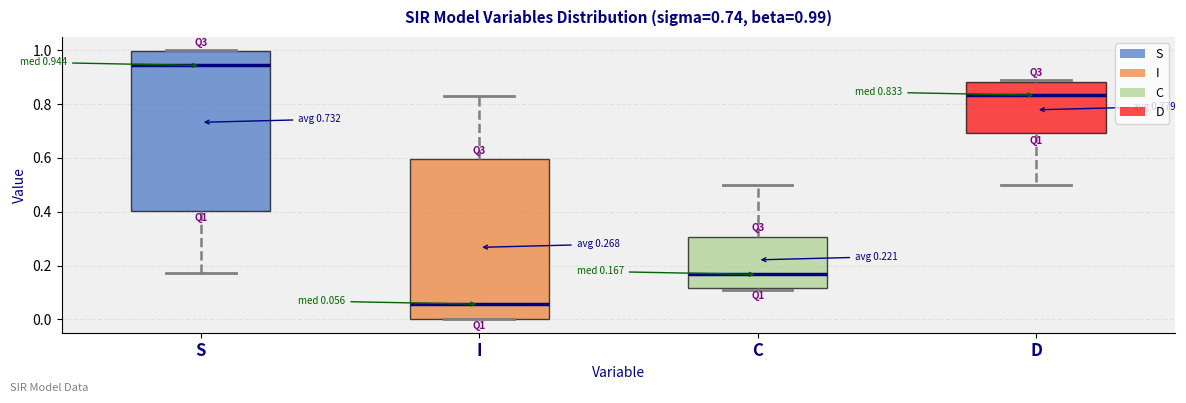

Which box's median line is the lowest?

I